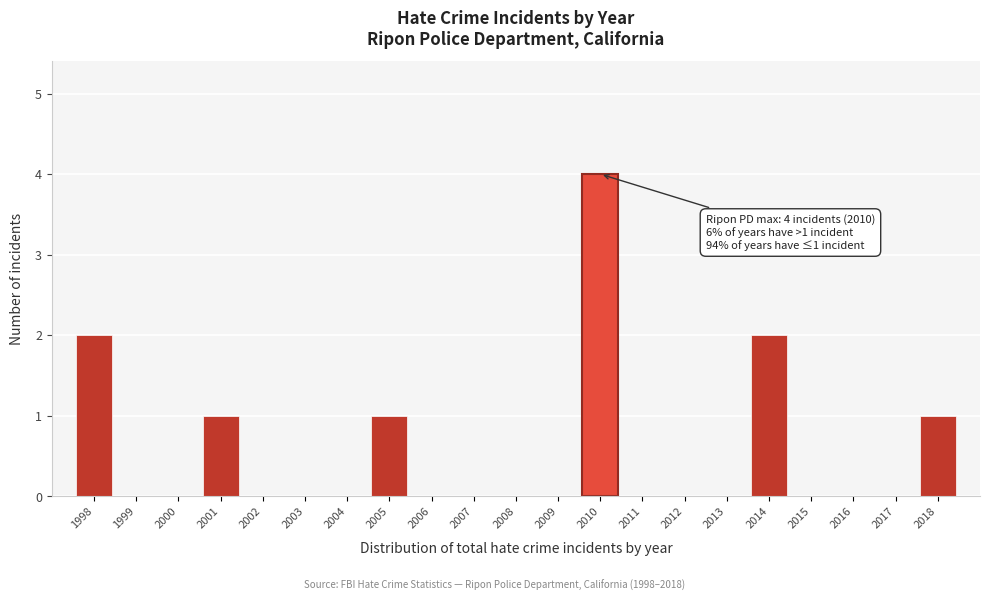

Reading left to right, what are all the values shown in this chart?

1998=2	1999=0	2000=0	2001=1	2002=0	2003=0	2004=0	2005=1	2006=0	2007=0	2008=0	2009=0	2010=4	2011=0	2012=0	2013=0	2014=2	2015=0	2016=0	2017=0	2018=1